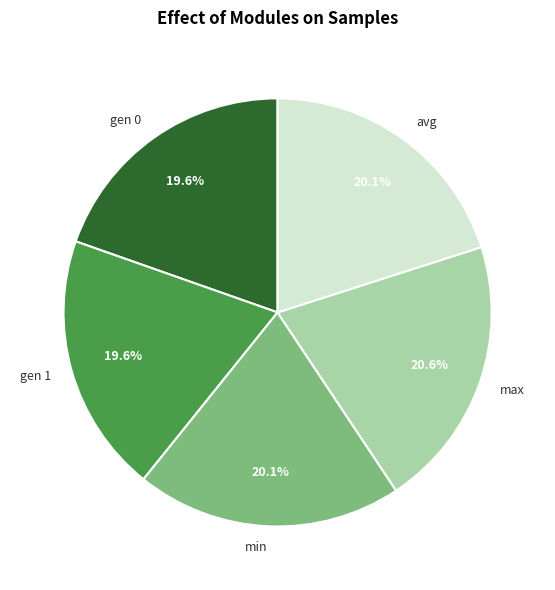

What percentage is the gen 1 slice, to the nearest percent?

20%